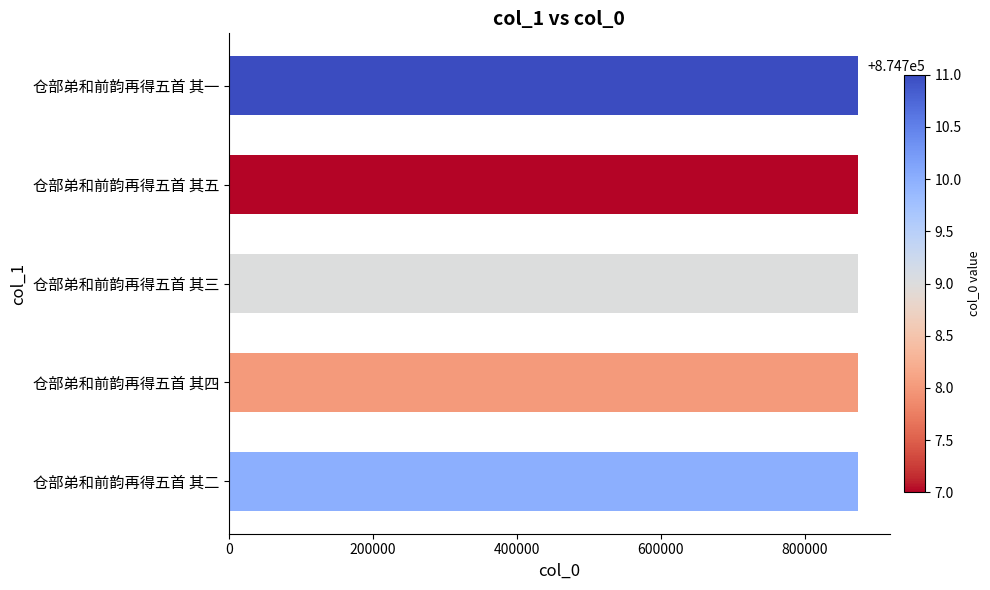

Approximately how many times larger is the value at 仓部弟和前韵再得五首 其四 compared to 仓部弟和前韵再得五首 其五?

1.0